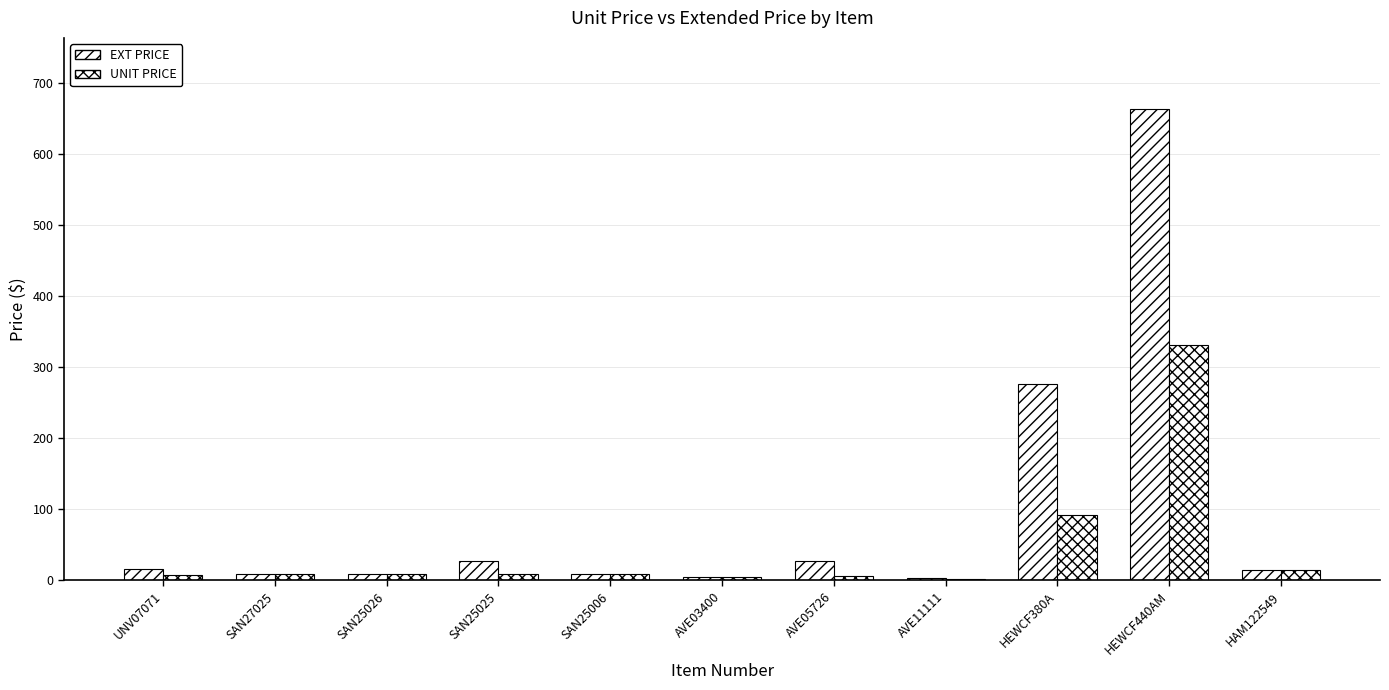

Does the chart contain stacked bars?

No